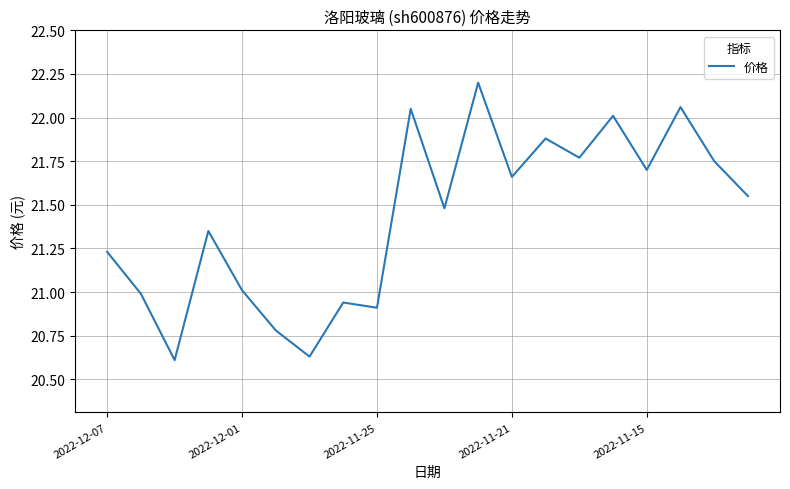

What is the greatest value displayed?

22.2